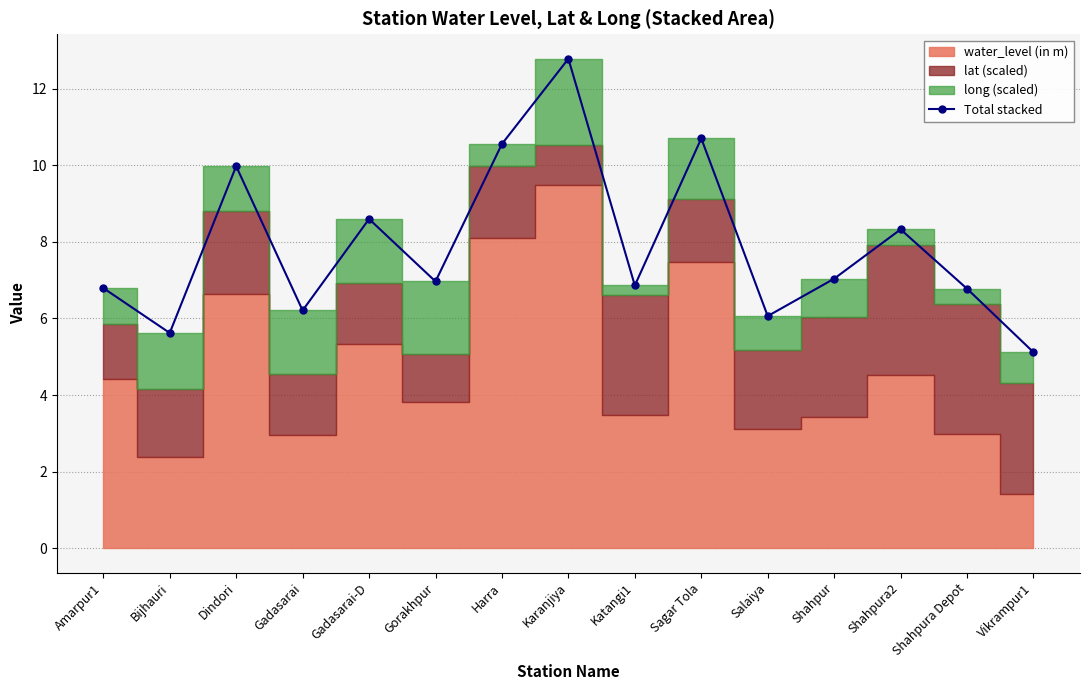

How many categories are shown in the chart?

15